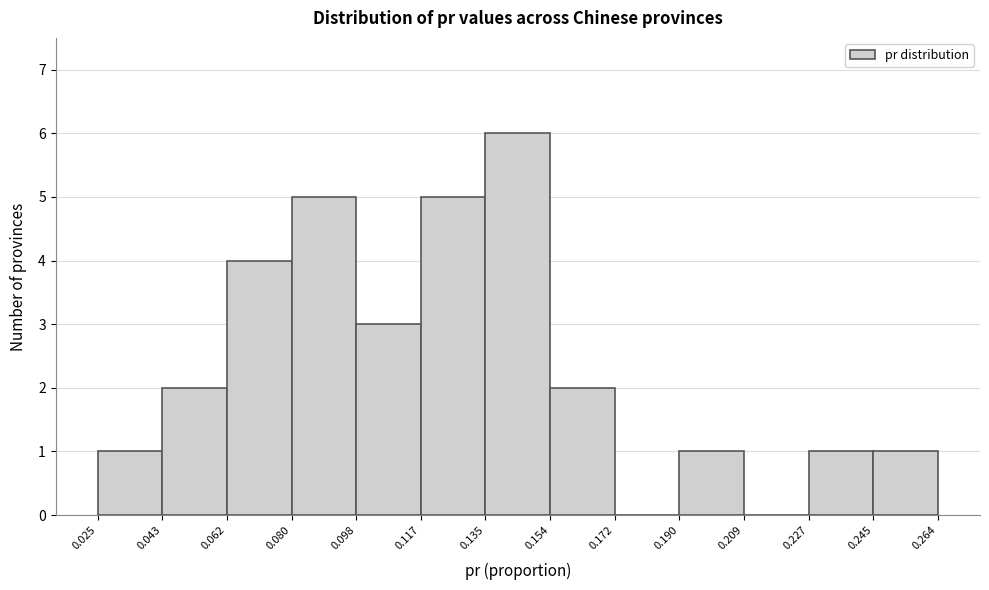

Reading left to right, transcribe this chart: for each bar, give the range it covers on the x-axis and its height. The values are not printed on the chart, so give them approximately, as read against the axis.

0.025 to 0.043: 1
0.043 to 0.062: 2
0.062 to 0.080: 4
0.080 to 0.098: 5
0.098 to 0.117: 3
0.117 to 0.135: 5
0.135 to 0.154: 6
0.154 to 0.172: 2
0.172 to 0.190: 0
0.190 to 0.209: 1
0.209 to 0.227: 0
0.227 to 0.245: 1
0.245 to 0.264: 1